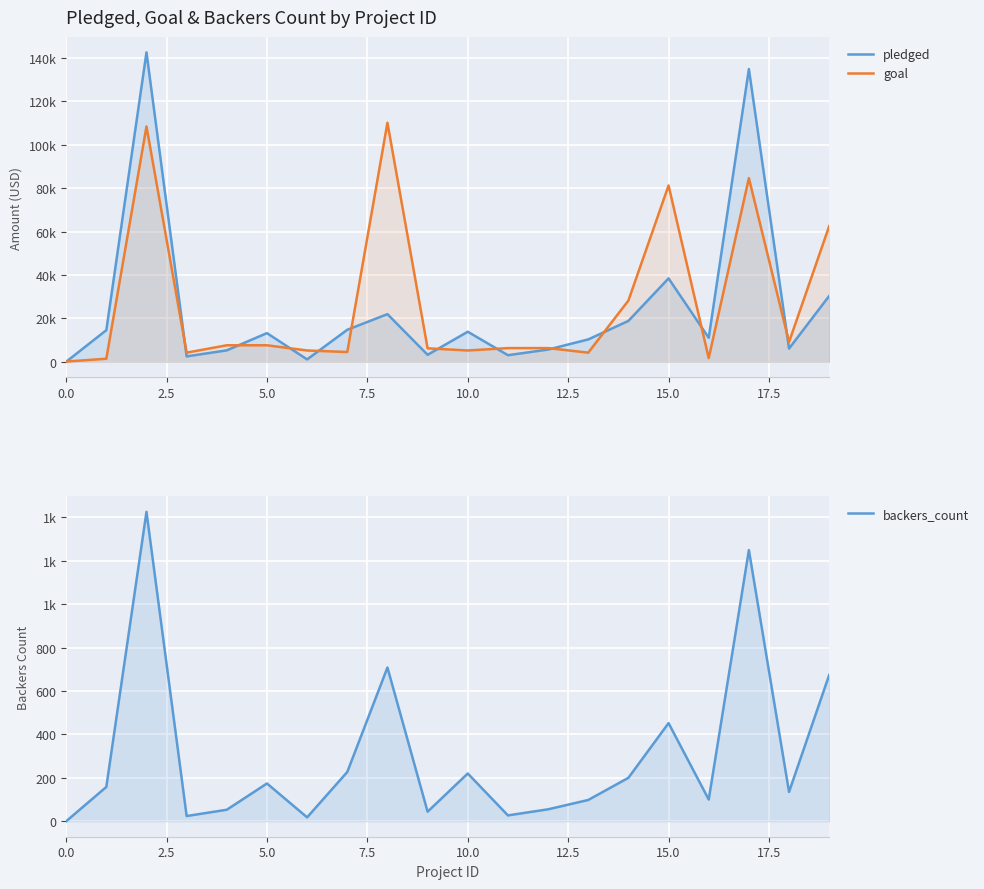

What is the difference between the maximum and second lowest values in the goal series?

108700